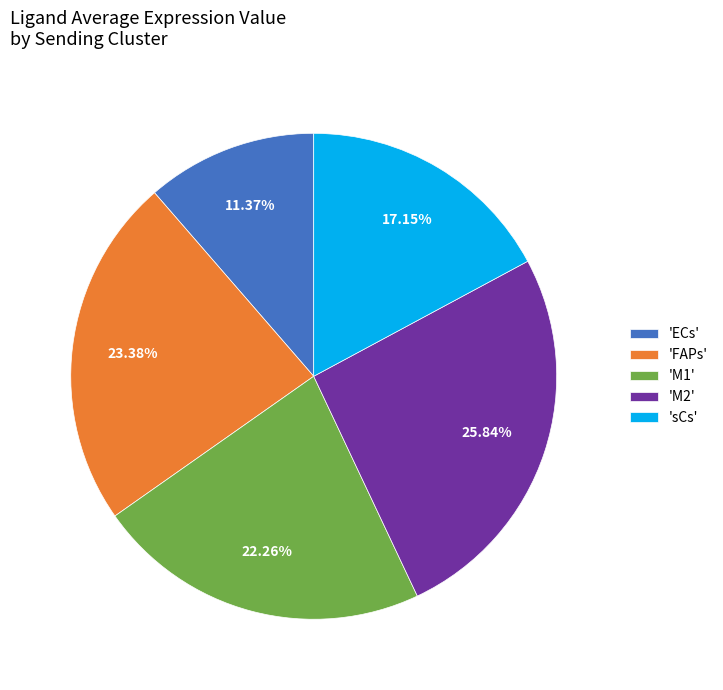

What is the ratio of the value at 'FAPs' to the value at 'sCs'?

1.4